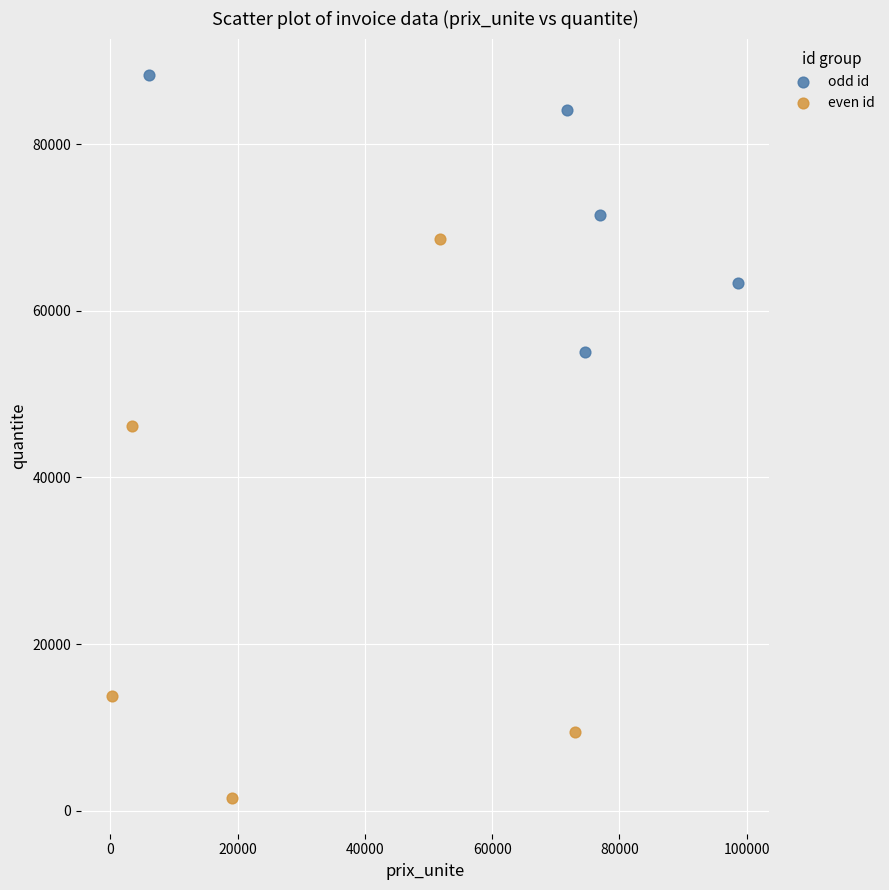

Which series reaches the maximum Y coordinate?

odd id